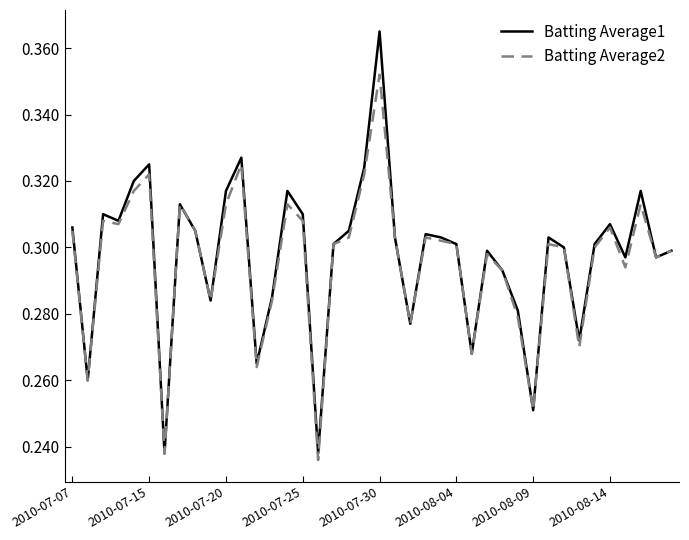

Rank the series by their maximum value, from highest to lowest.

Batting Average1, Batting Average2